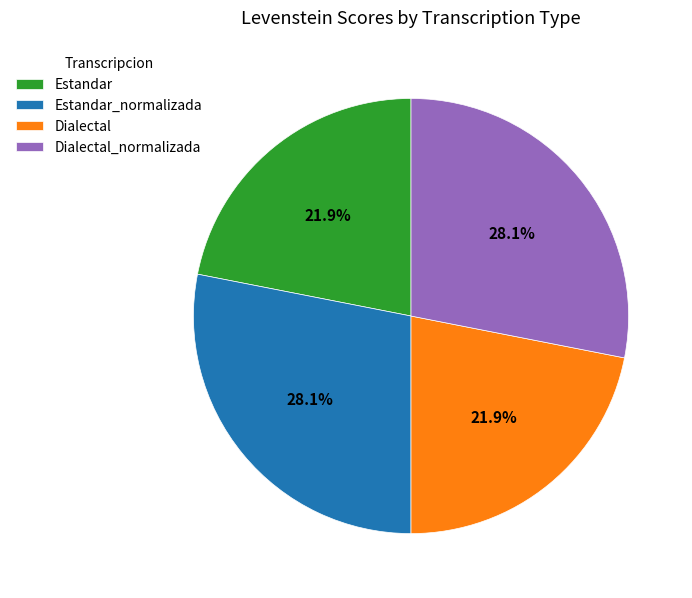

Combined, do Dialectal and Estandar account for over 50%?

No